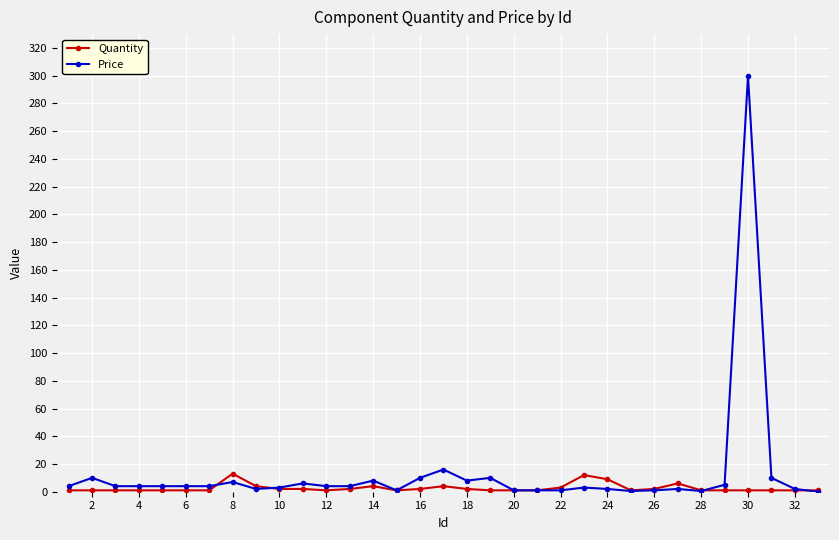

What is the maximum value shown in the chart?

300.0